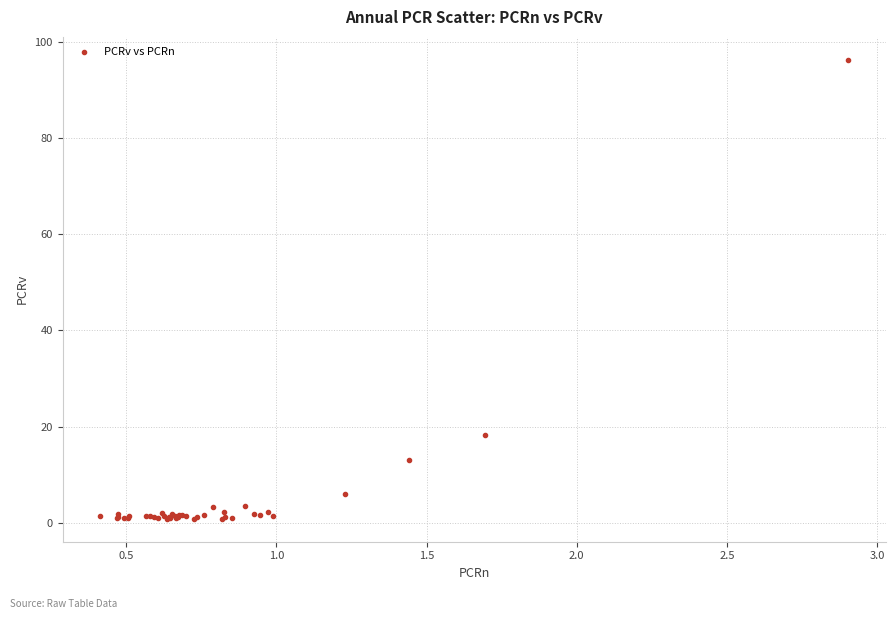

What Y value in the scatter plot is closest to 48?

18.2